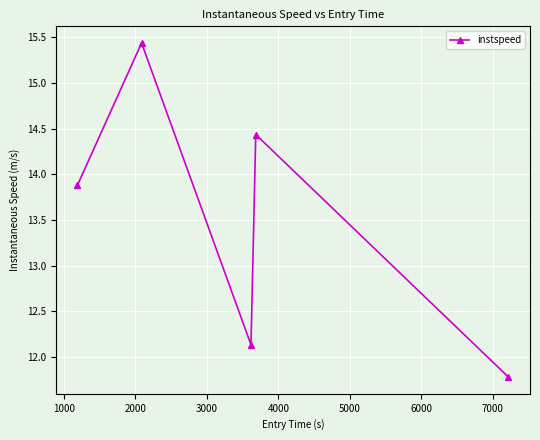

What is the sum of all values?

67.7